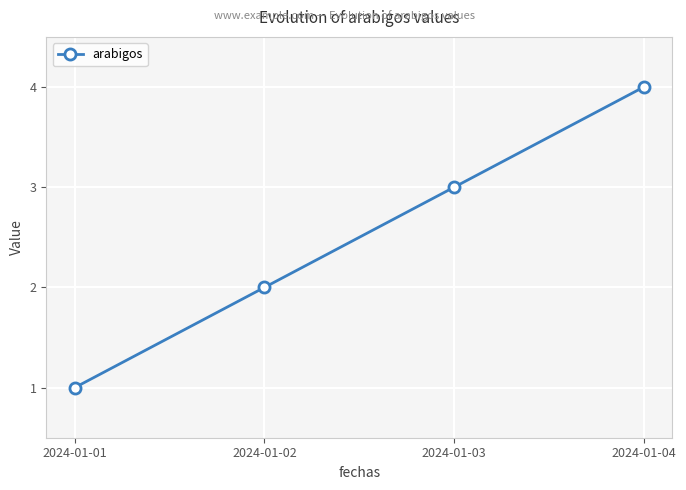

What is the minimum value shown in the chart?

1